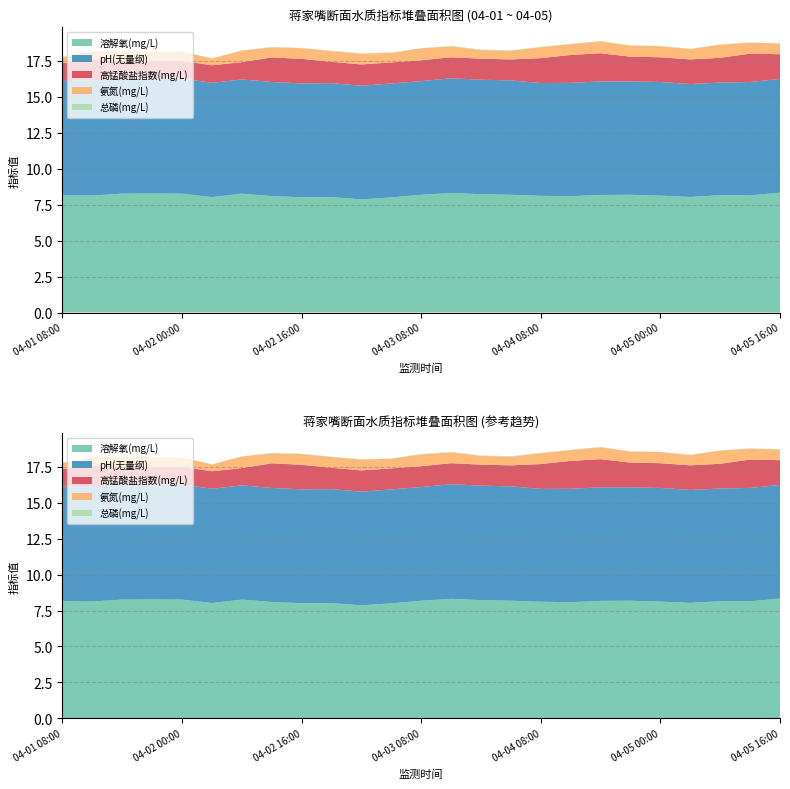

Reading left to right, extract all data points from this chart.

溶解氧(mg/L): 04-01 08:00=8.1	04-01 12:00=8.1	04-01 16:00=8.3	04-01 20:00=8.3	04-02 00:00=8.3	04-02 04:00=8.0	04-02 08:00=8.3	04-02 12:00=8.1	04-02 16:00=8.0	04-02 20:00=8.0	04-03 00:00=7.9	04-03 04:00=8.0	04-03 08:00=8.2	04-03 16:00=8.3	04-03 20:00=8.2	04-04 00:00=8.2	04-04 08:00=8.1	04-04 12:00=8.1	04-04 16:00=8.2	04-04 20:00=8.2	04-05 00:00=8.1	04-05 04:00=8.0	04-05 08:00=8.2	04-05 12:00=8.1	04-05 16:00=8.3
pH(无量纲): 04-01 08:00=8.0	04-01 12:00=8.0	04-01 16:00=8.0	04-01 20:00=8.0	04-02 00:00=8.0	04-02 04:00=7.9	04-02 08:00=7.9	04-02 12:00=7.9	04-02 16:00=7.9	04-02 20:00=7.9	04-03 00:00=7.9	04-03 04:00=7.9	04-03 08:00=7.9	04-03 16:00=8.0	04-03 20:00=8.0	04-04 00:00=8.0	04-04 08:00=7.8	04-04 12:00=7.9	04-04 16:00=7.9	04-04 20:00=7.9	04-05 00:00=7.9	04-05 04:00=7.8	04-05 08:00=7.8	04-05 12:00=7.9	04-05 16:00=7.9
高锰酸盐指数(mg/L): 04-01 08:00=1.2	04-01 12:00=1.5	04-01 16:00=1.2	04-01 20:00=1.2	04-02 00:00=1.2	04-02 04:00=1.2	04-02 08:00=1.2	04-02 12:00=1.7	04-02 16:00=1.7	04-02 20:00=1.5	04-03 00:00=1.5	04-03 04:00=1.5	04-03 08:00=1.4	04-03 16:00=1.5	04-03 20:00=1.5	04-04 00:00=1.5	04-04 08:00=1.7	04-04 12:00=1.9	04-04 16:00=2.0	04-04 20:00=1.7	04-05 00:00=1.7	04-05 04:00=1.7	04-05 08:00=1.7	04-05 12:00=2.0	04-05 16:00=1.7
氨氮(mg/L): 04-01 08:00=0.4	04-01 12:00=0.6	04-01 16:00=0.7	04-01 20:00=0.6	04-02 00:00=0.6	04-02 04:00=0.5	04-02 08:00=0.8	04-02 12:00=0.7	04-02 16:00=0.7	04-02 20:00=0.8	04-03 00:00=0.8	04-03 04:00=0.7	04-03 08:00=0.8	04-03 16:00=0.8	04-03 20:00=0.6	04-04 00:00=0.6	04-04 08:00=0.8	04-04 12:00=0.8	04-04 16:00=0.8	04-04 20:00=0.8	04-05 00:00=0.8	04-05 04:00=0.7	04-05 08:00=0.9	04-05 12:00=0.8	04-05 16:00=0.7
总磷(mg/L): 04-01 08:00=0.0	04-01 12:00=0.0	04-01 16:00=0.0	04-01 20:00=0.0	04-02 00:00=0.0	04-02 04:00=0.0	04-02 08:00=0.0	04-02 12:00=0.0	04-02 16:00=0.0	04-02 20:00=0.0	04-03 00:00=0.0	04-03 04:00=0.0	04-03 08:00=0.0	04-03 16:00=0.0	04-03 20:00=0.0	04-04 00:00=0.0	04-04 08:00=0.0	04-04 12:00=0.0	04-04 16:00=0.0	04-04 20:00=0.0	04-05 00:00=0.0	04-05 04:00=0.0	04-05 08:00=0.0	04-05 12:00=0.0	04-05 16:00=0.0